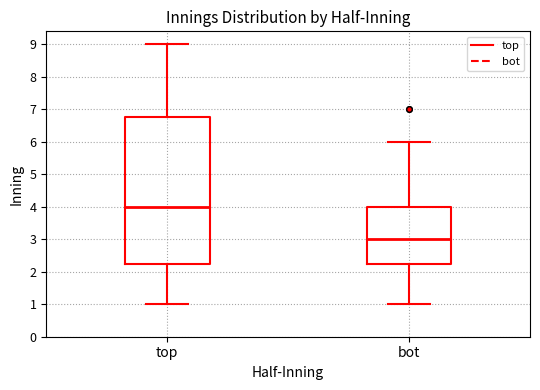

Where is the upper edge of the box for bot on the y-axis? The values are not printed on the chart, so give them approximately, as read against the axis.

4.0